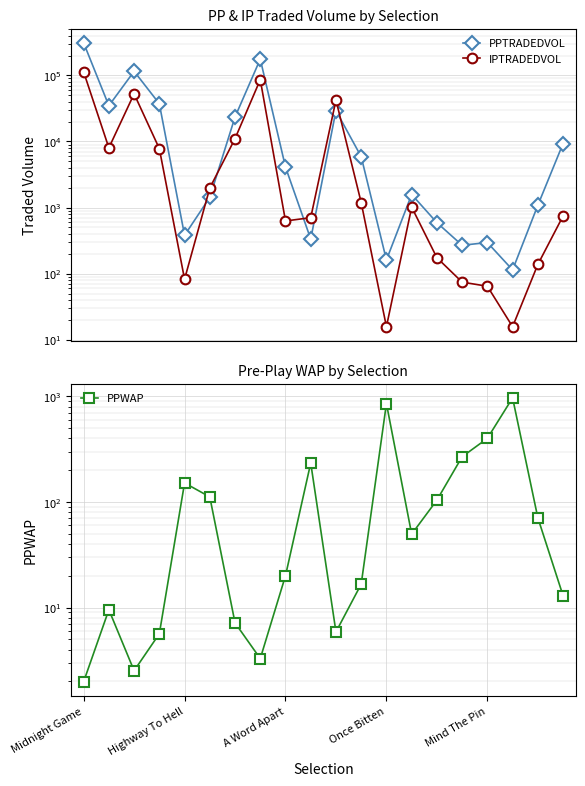

How many values in the IPTRADEDVOL series are below 1013?

10